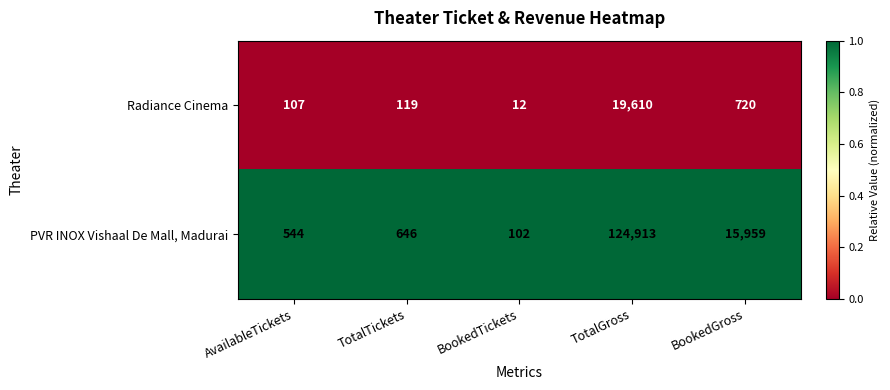

Rank the series by their average value, from highest to lowest.

PVR INOX Vishaal De Mall, Madurai, Radiance Cinema